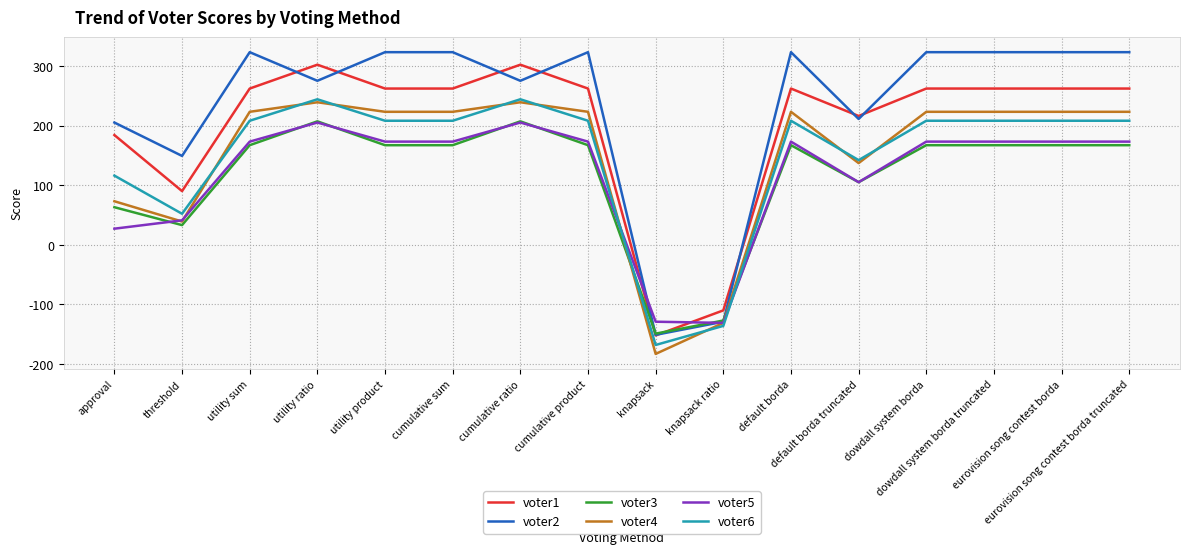

What are all the series names shown in the legend?

voter1, voter2, voter3, voter4, voter5, voter6